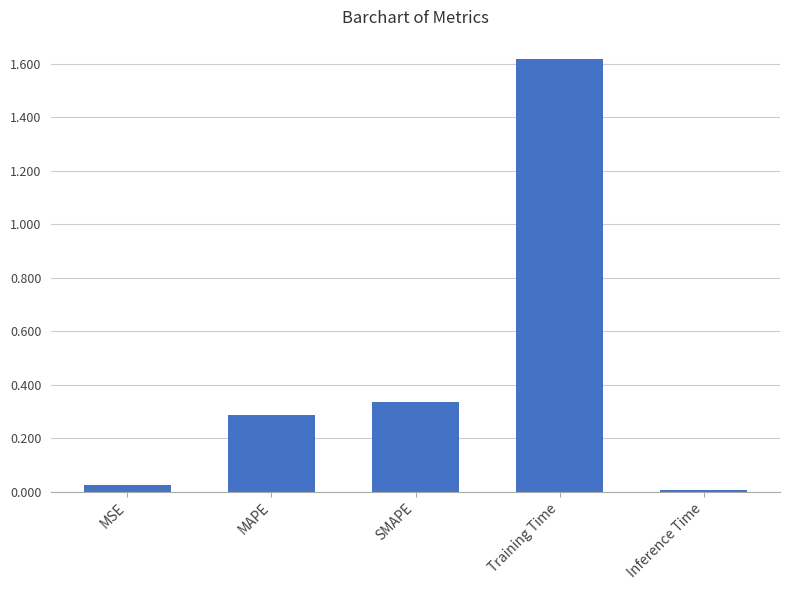

Rank the categories by value from lowest to highest.

Inference Time, MSE, MAPE, SMAPE, Training Time